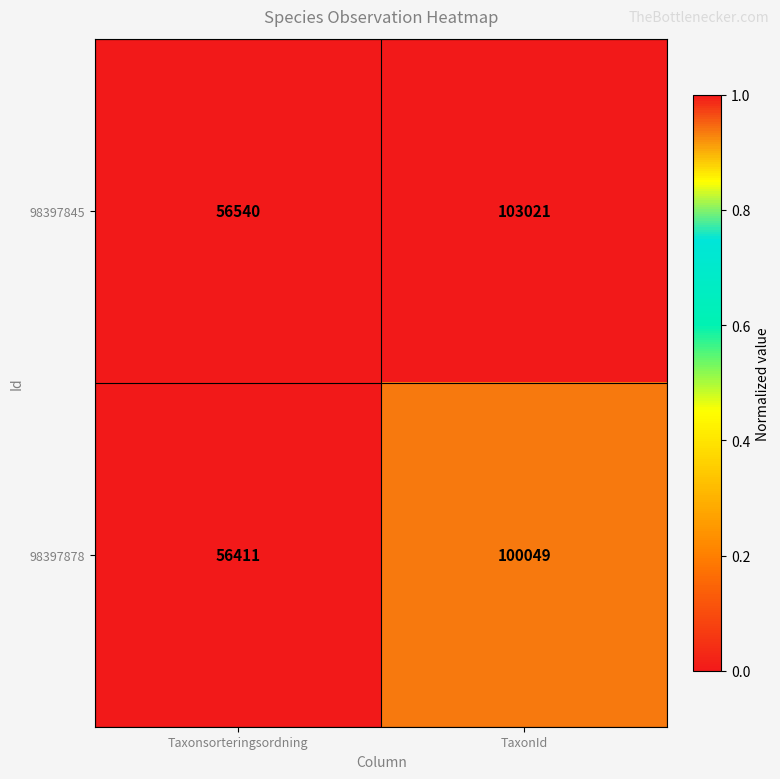

Reading right to left, what are all the values shown in this chart?

98397845: 103021	56540
98397878: 100049	56411